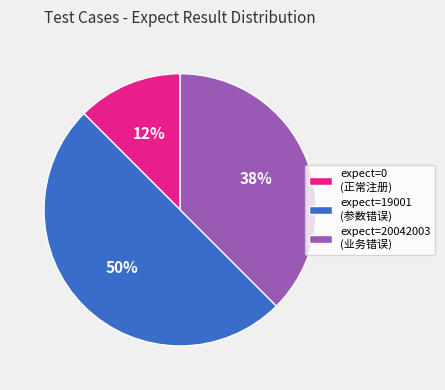

Which has a higher value, expect=20042003 (业务错误) or expect=19001 (参数错误)?

expect=19001 (参数错误)